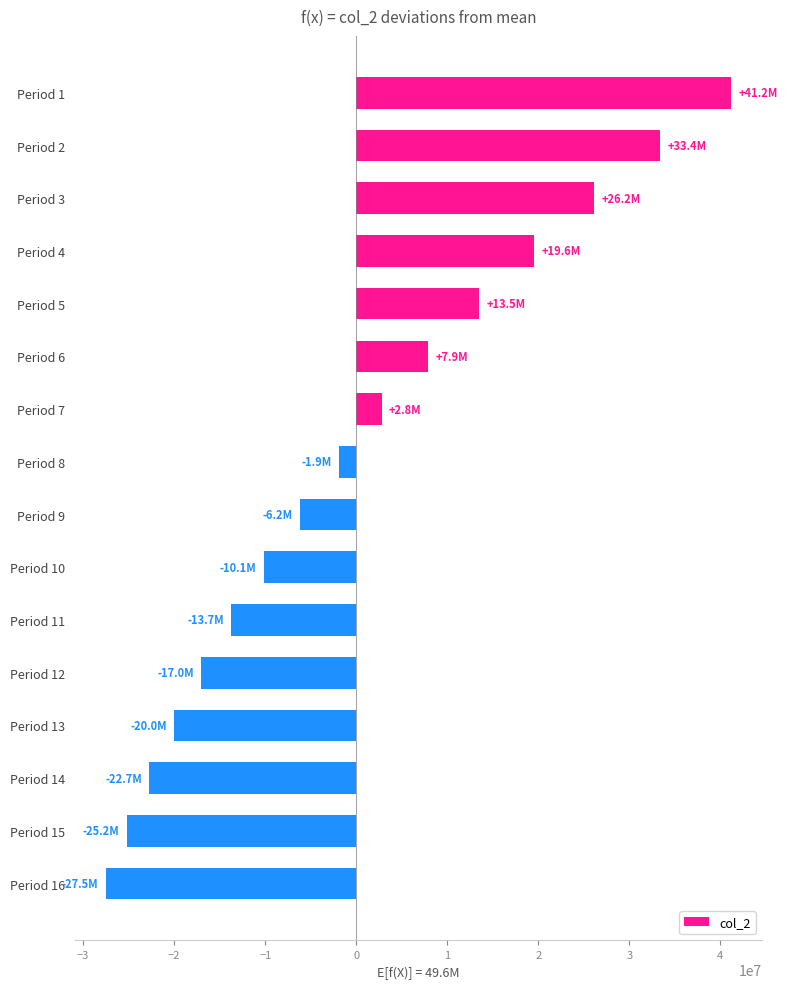

Reading bottom to top, list all the values displayed in this chart.

-27482828.1	-25216178.5	-22727799.2	-19997688.0	-17004308.6	-13724519.5	-10133509.5	-6204742.4	-1909913.5	2781077.4	7900132.4	13480935.3	19558897.5	26171063.6	33355965.7	41153415.4